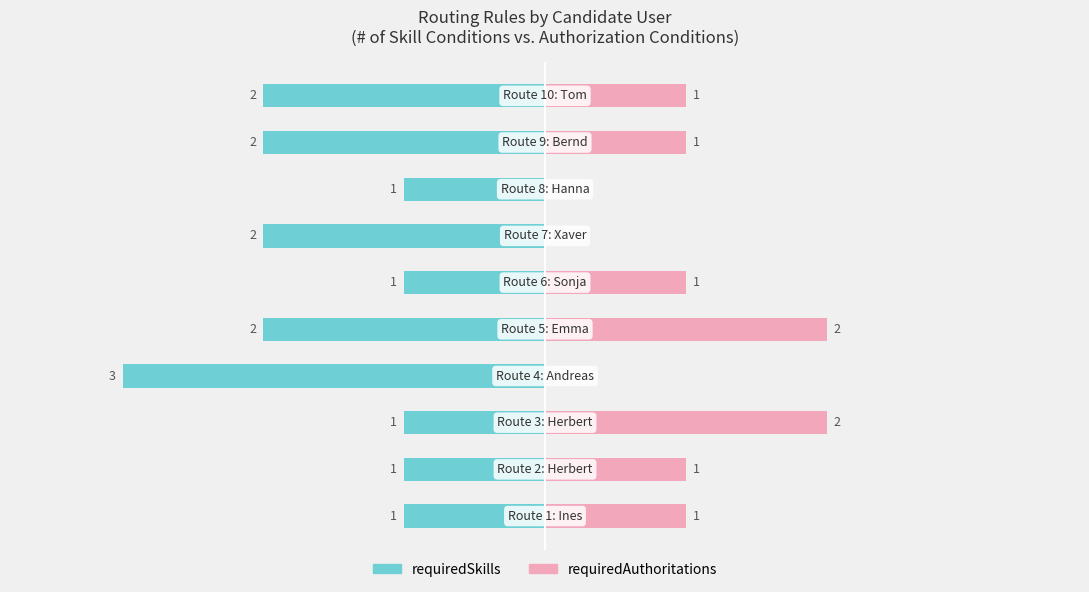

What is the difference between the maximum and minimum values in the requiredSkills series?

2